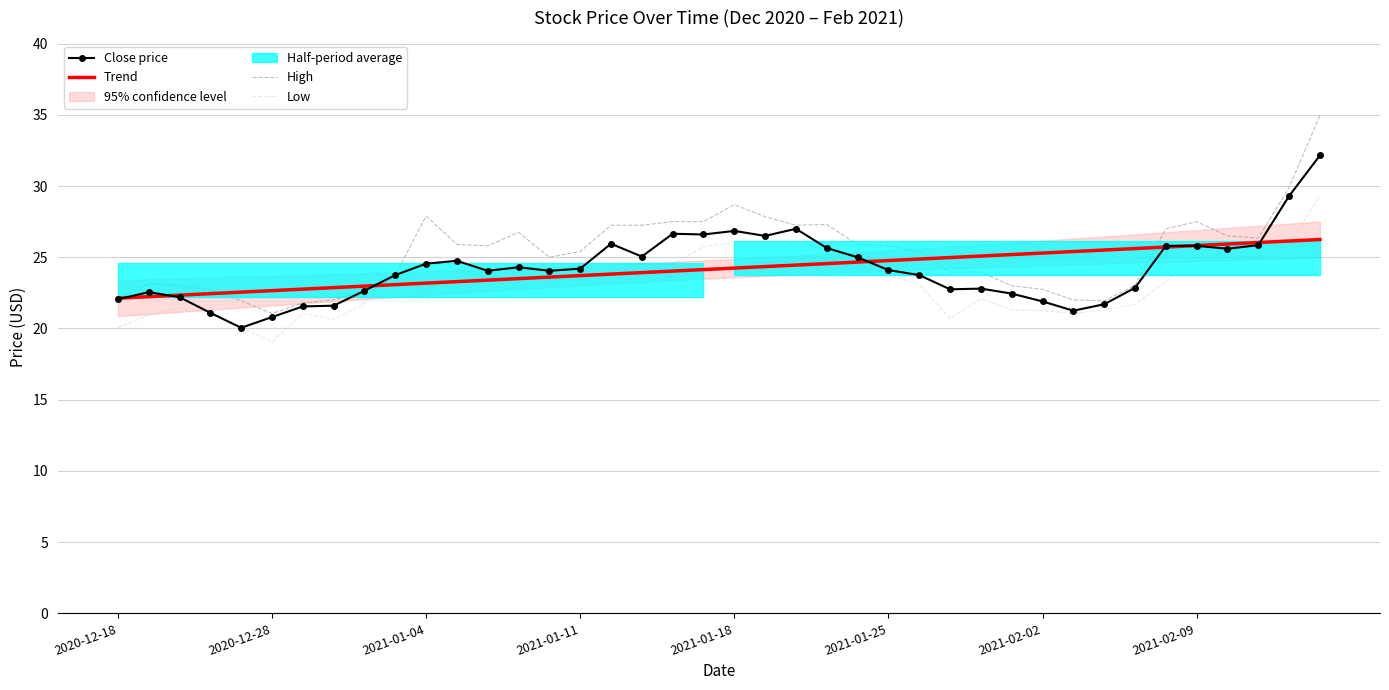

What is the average value of the Low series?

23.1